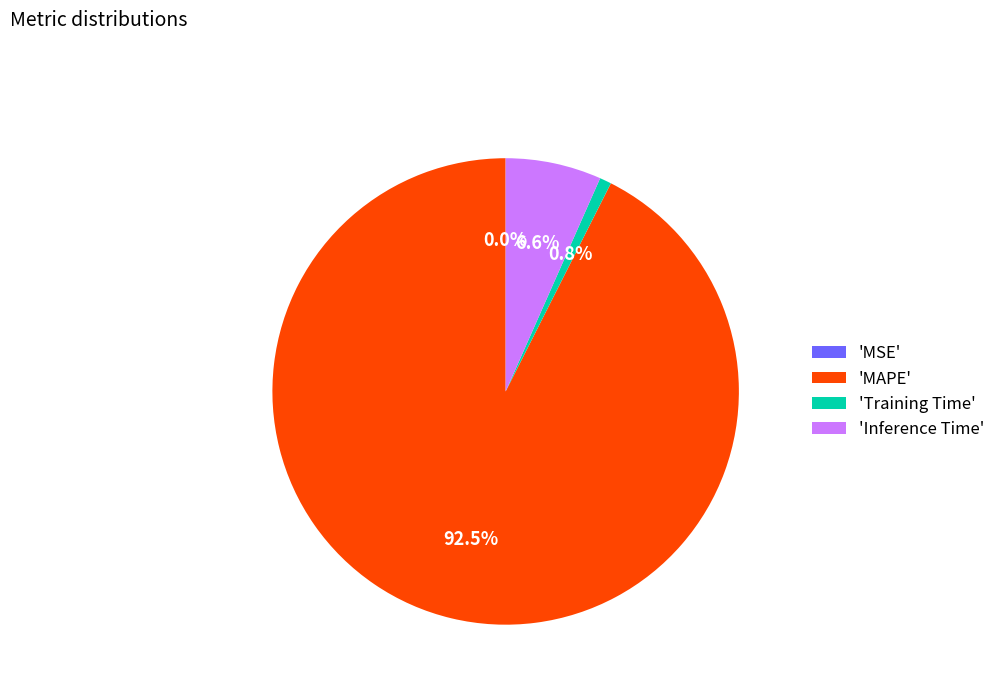

What is the largest slice in the pie chart?

'MAPE'